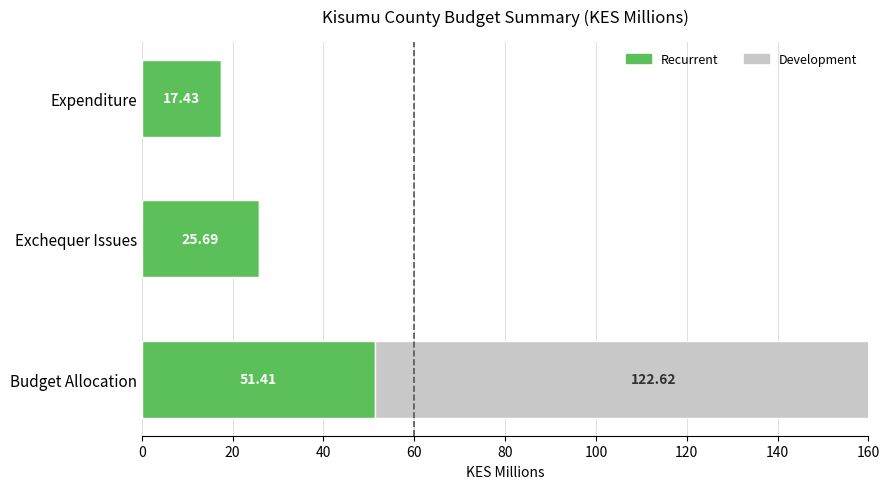

Which series changed the most between Budget Allocation and Exchequer Issues?

Development